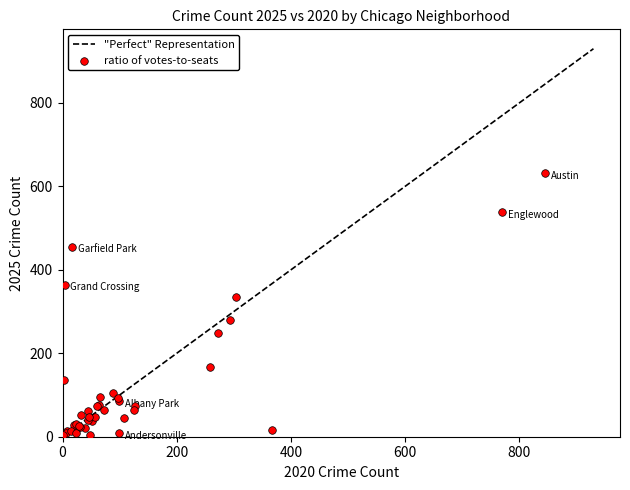

What Y value in the scatter plot is closest to 317?

334